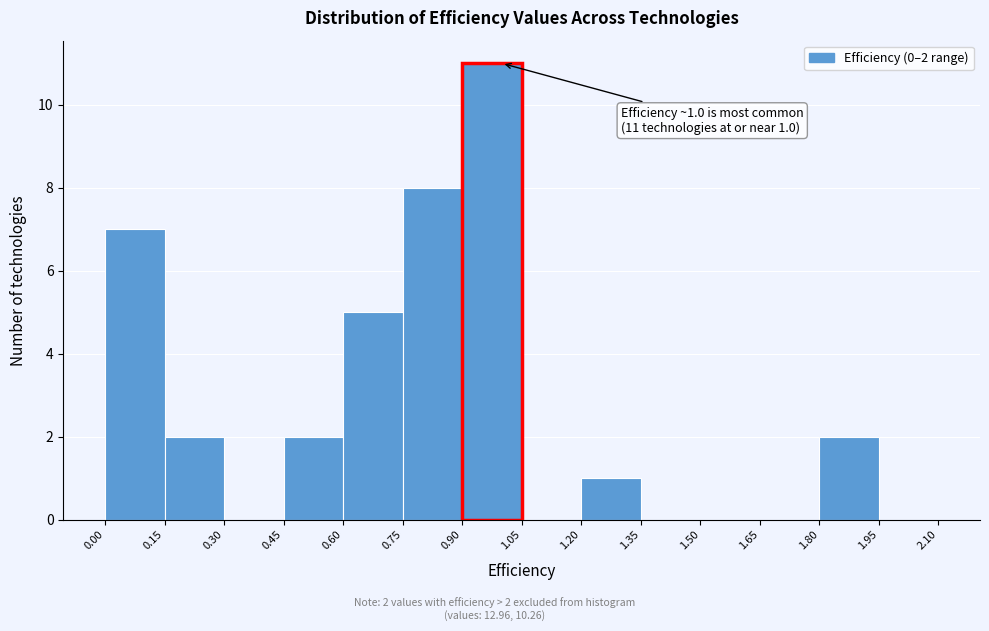

Over which range of the x-axis is the bar tallest?

0.90 to 1.05